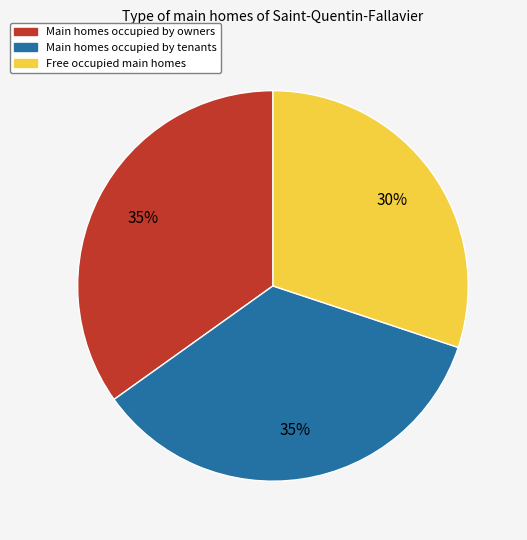

Is there a majority slice in this chart?

No